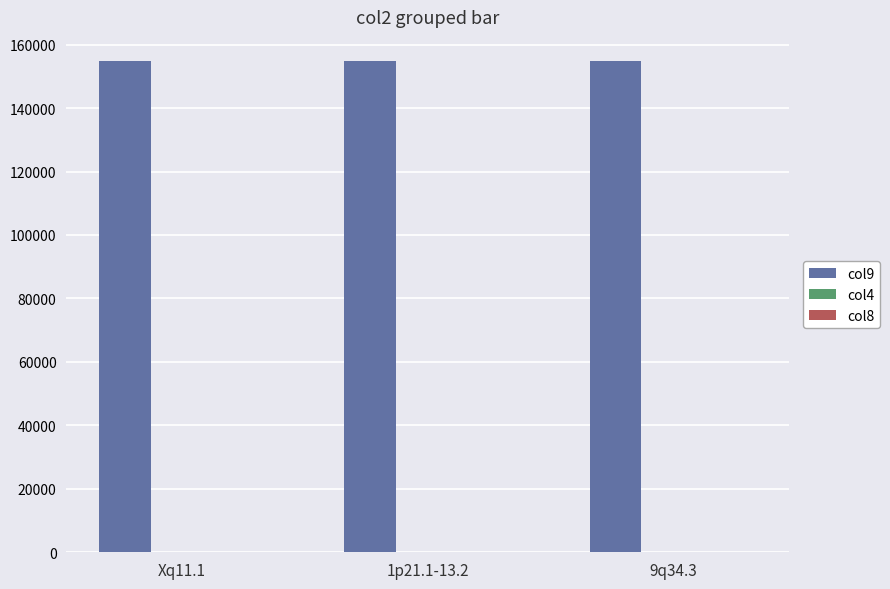

Which series has the largest total across all categories?

col9